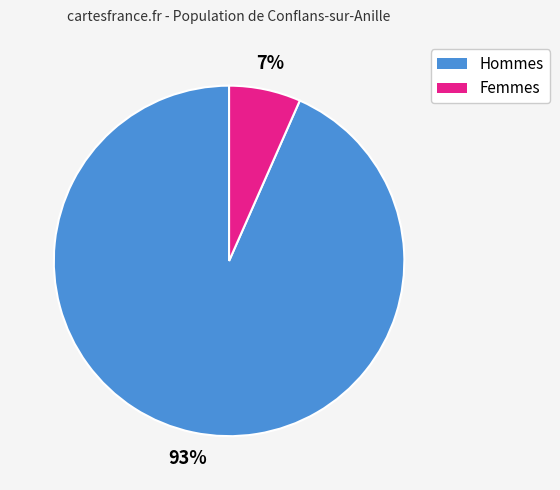

How many slices are in this pie chart?

2